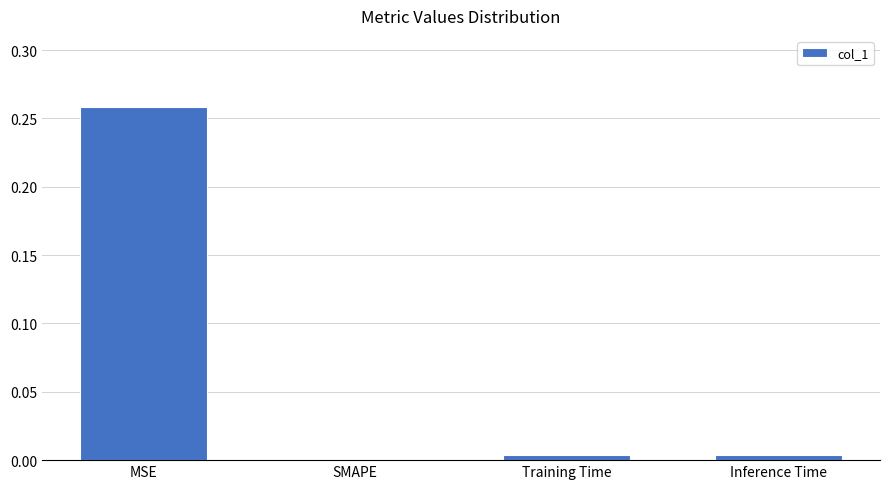

How many distinct data groups are displayed?

1